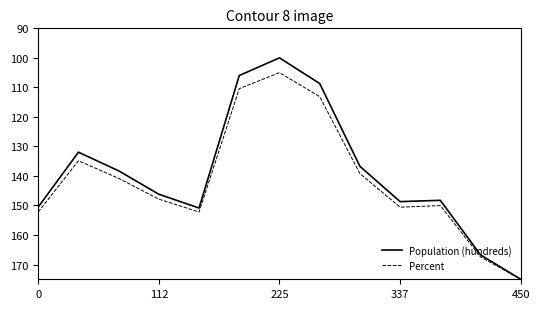

Which series has the widest spread of values?

Population (hundreds)